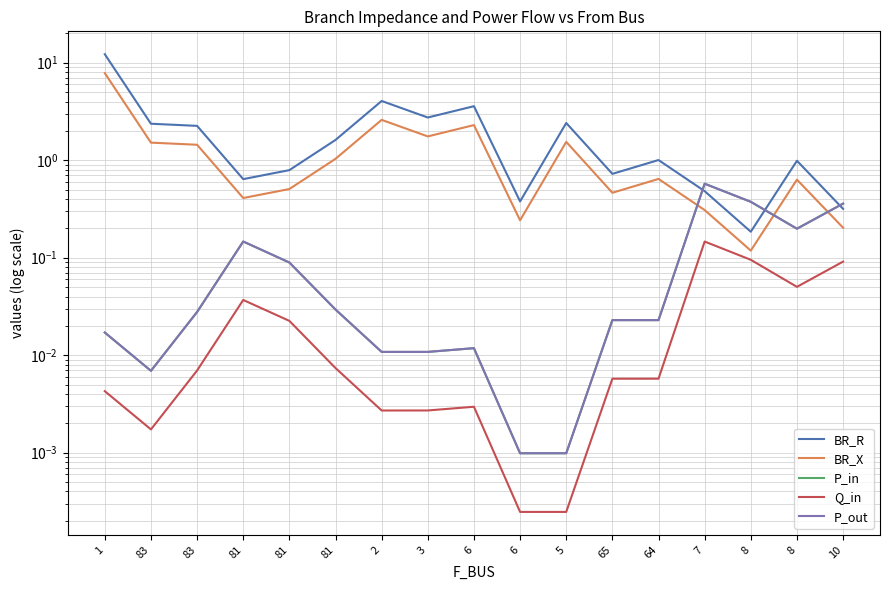

What is the maximum value for BR_R?

12.2